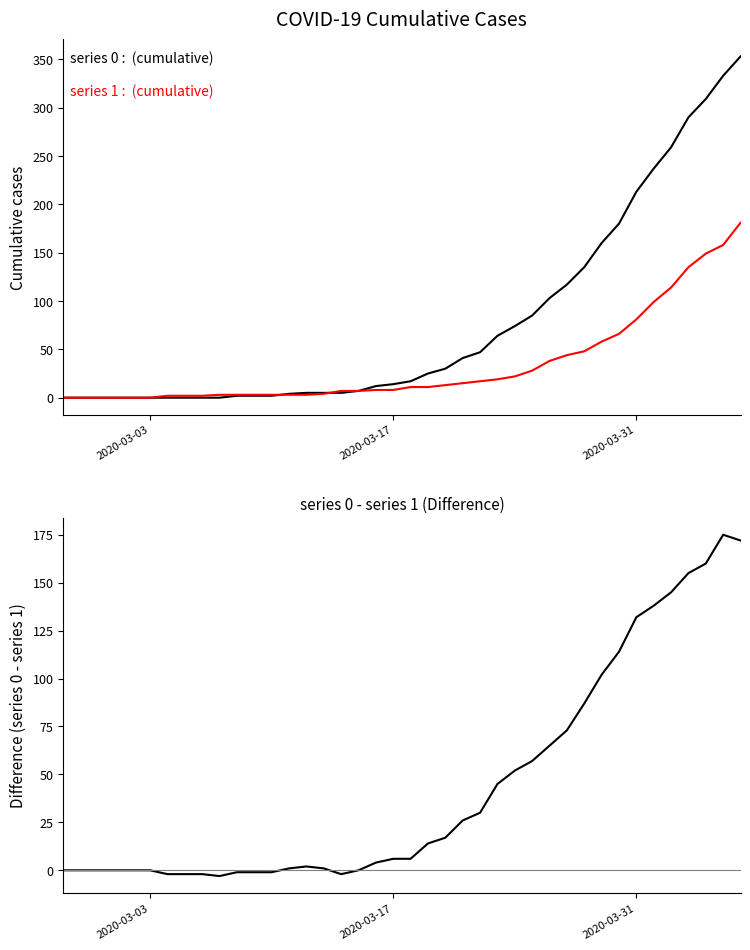

True or false: series 1 : (cumulative) and series 0 - series 1 cross at least once.

True